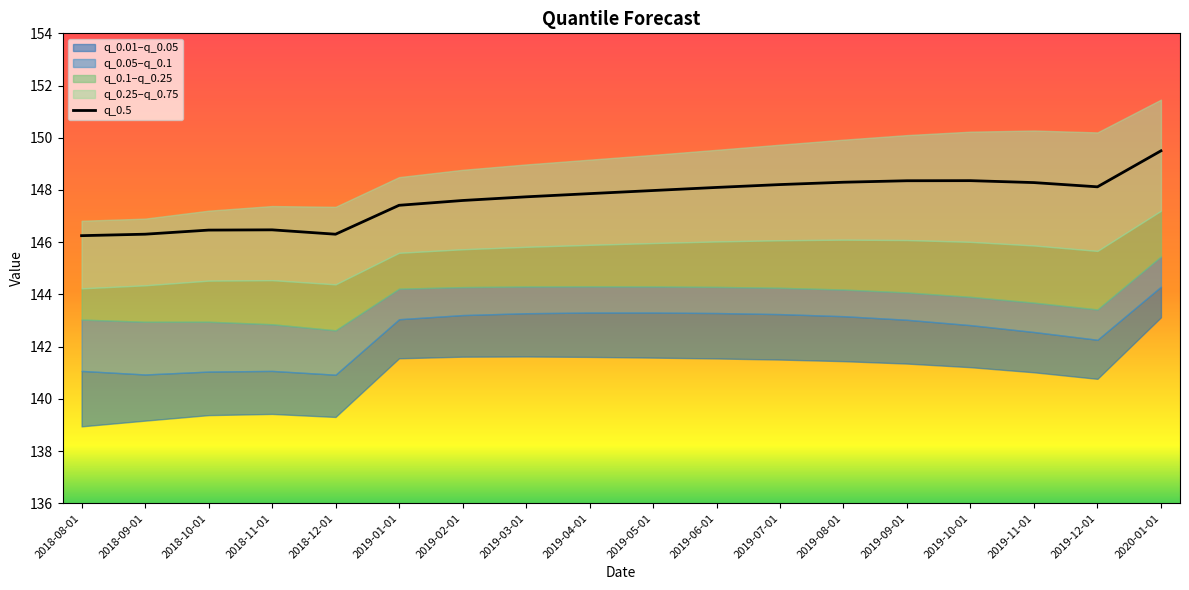

What is the maximum value shown in the chart?

149.5